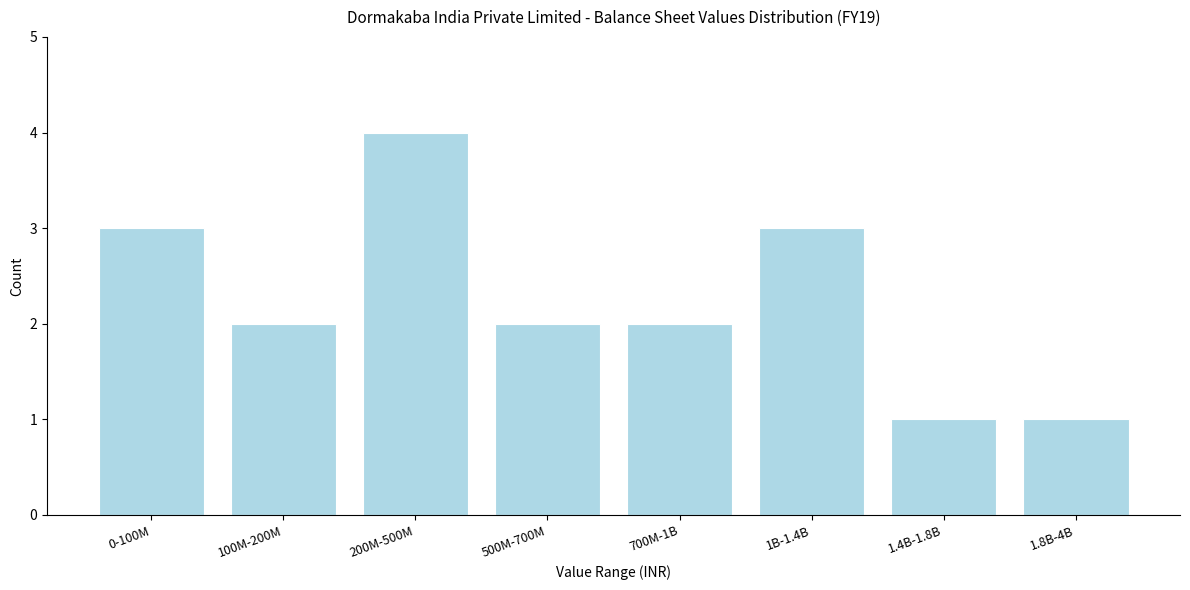

Reading left to right, list all the values displayed in this chart.

3	2	4	2	2	3	1	1